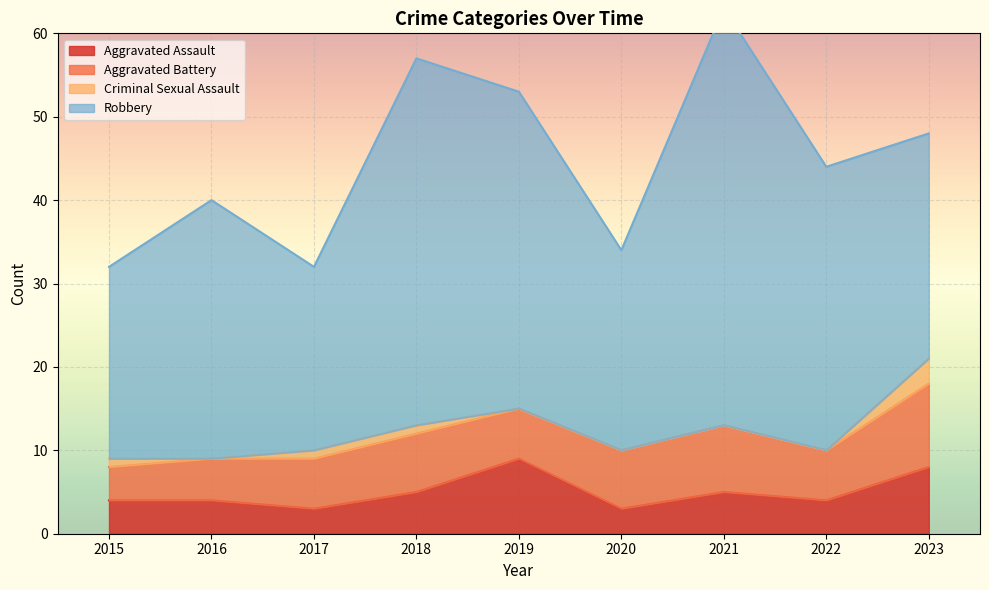

What is the difference between the maximum and second lowest values in the Criminal Sexual Assault series?

3